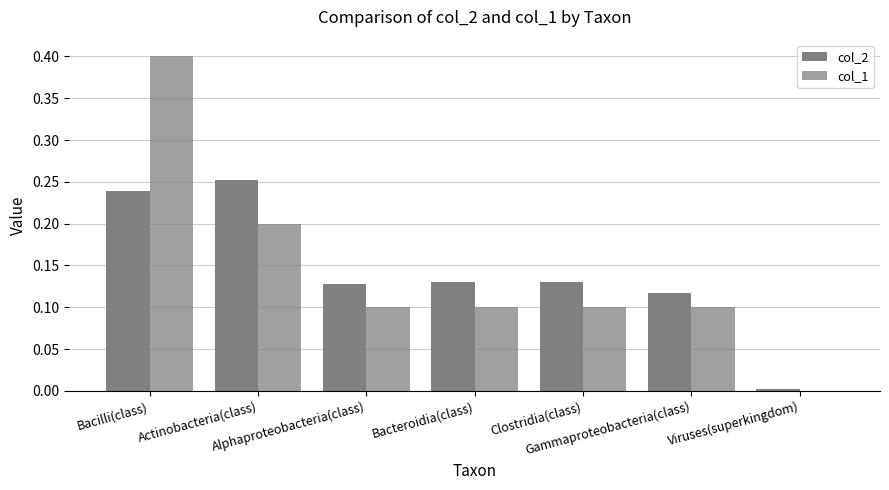

Count the col_1 values in the range 0 to 1.

7